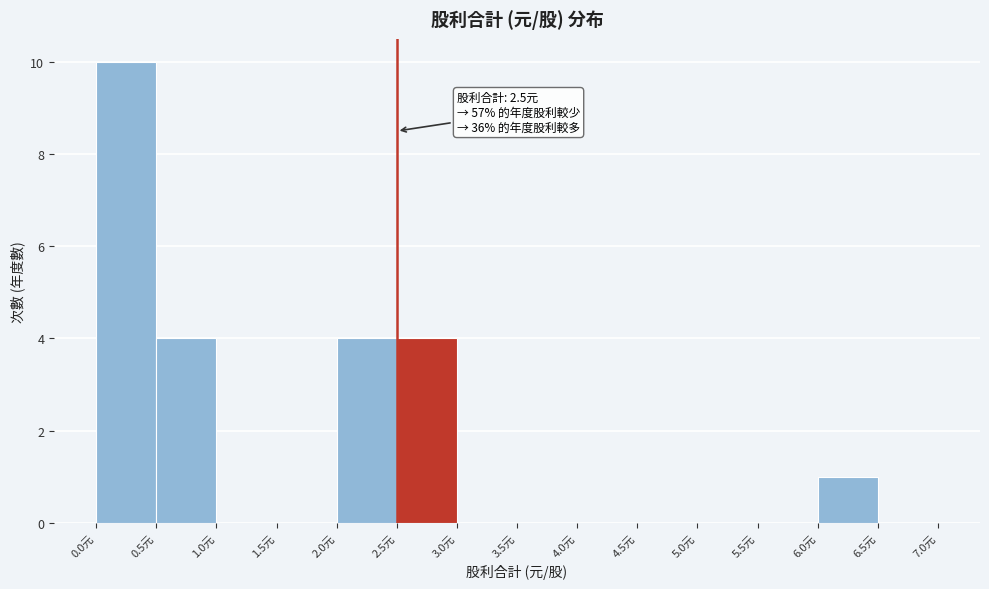

Which range on the x-axis has the tallest bar?

0.0 to 0.5